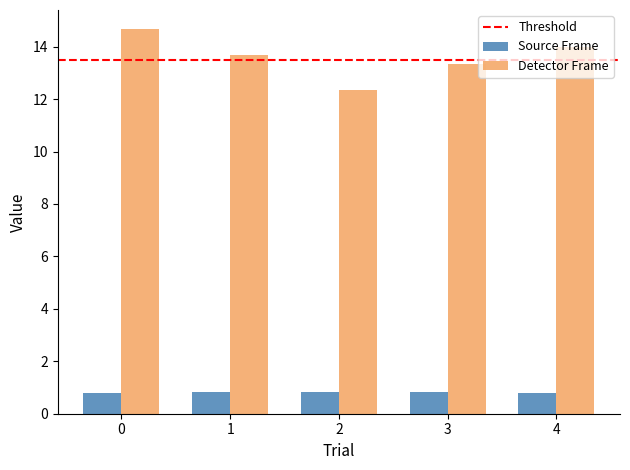

Which series changed the most between 0 and 1?

Detector Frame